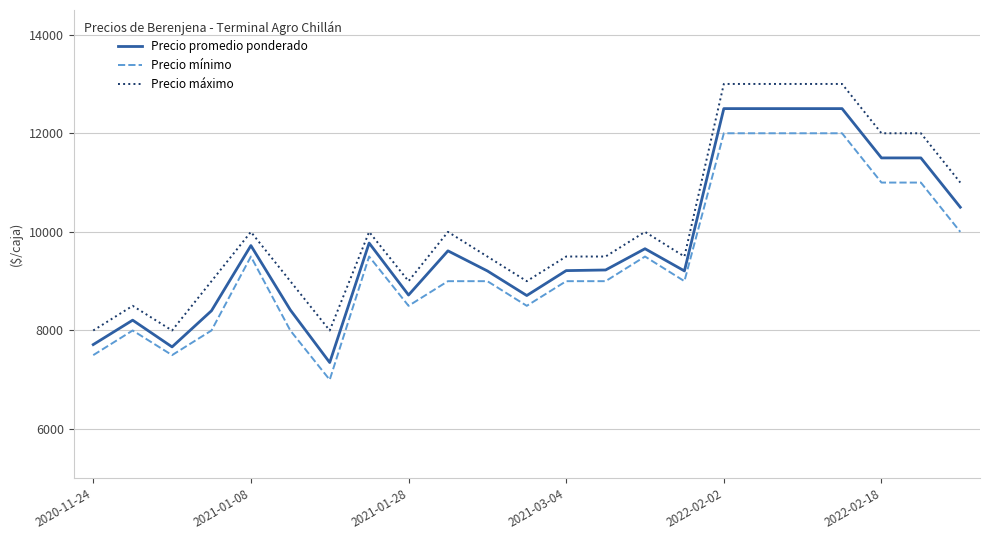

Does the chart display data point markers on the line(s)?

No